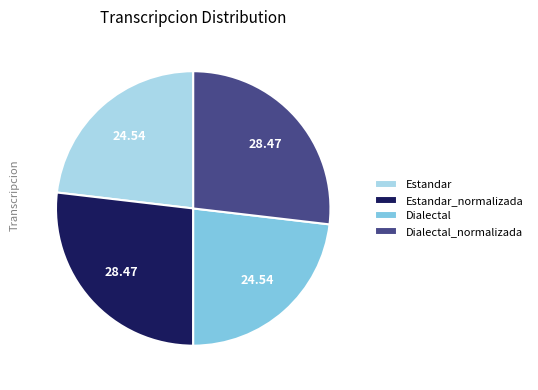

Is Dialectal_normalizada the majority of the pie?

No